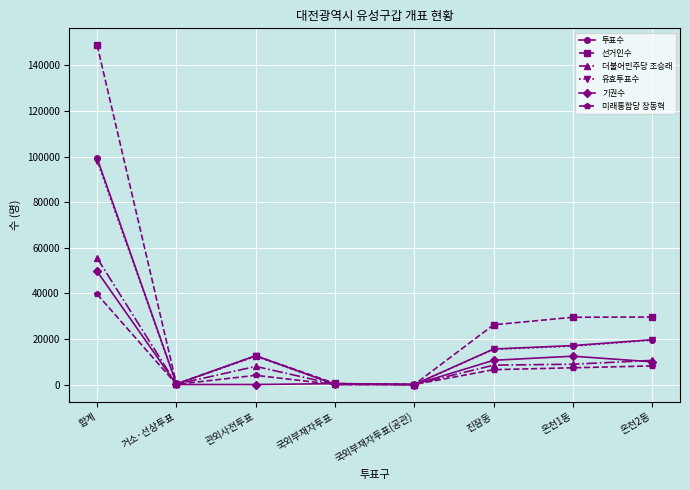

True or false: 유효투표수 has a value of 15422 at 진잠동.

True